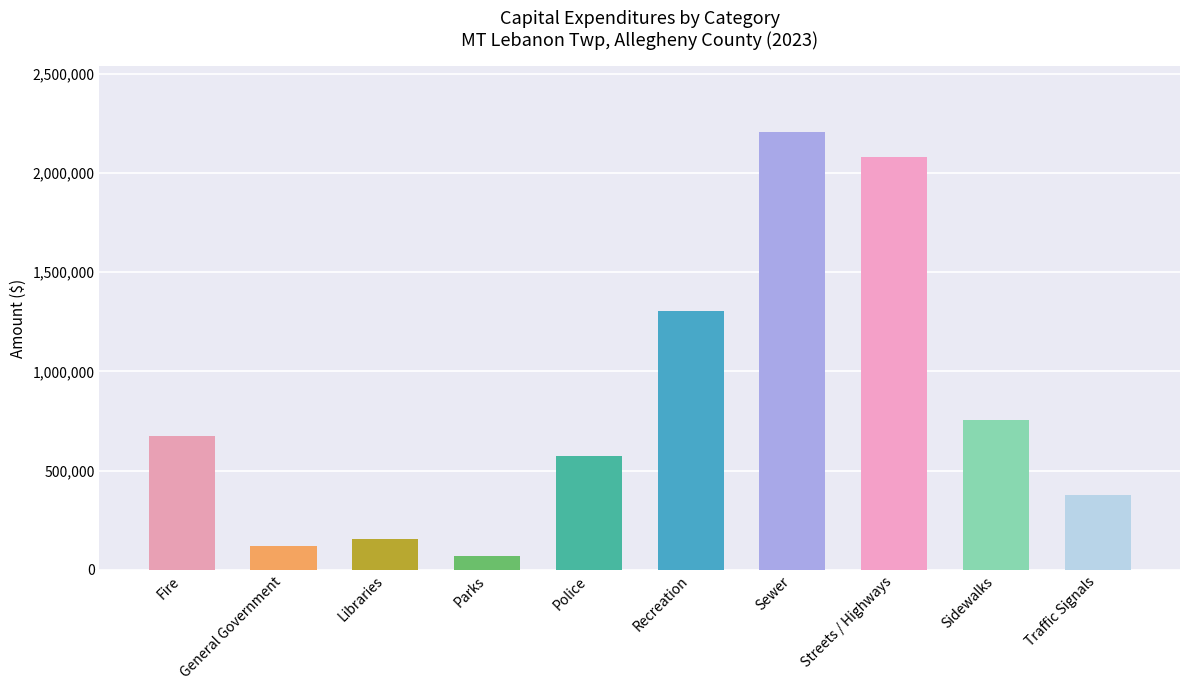

How many values are below 674912?

5